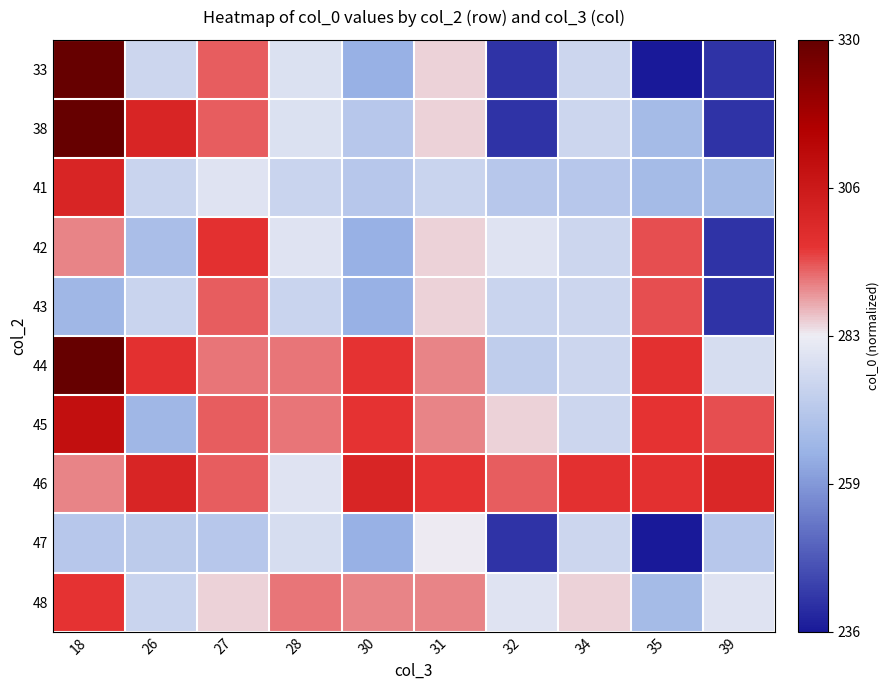

What is the spread (max minus min) of values at 26?

0.8